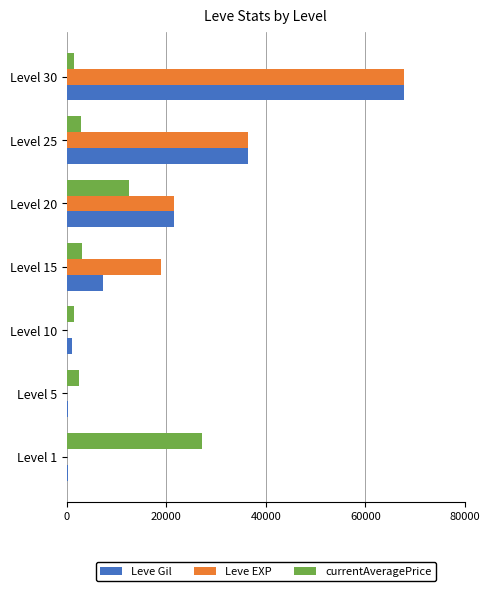

Count the number of data series in this chart.

3